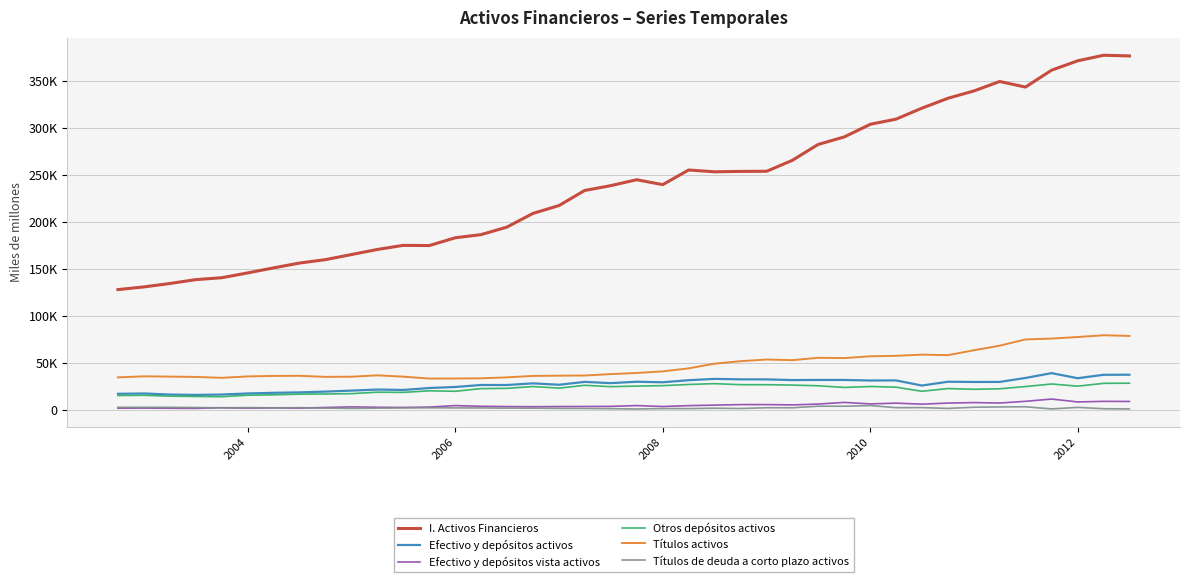

Rank the series by their maximum value, from lowest to highest.

Títulos de deuda a corto plazo activos, Efectivo y depósitos vista activos, Otros depósitos activos, Efectivo y depósitos activos, Títulos activos, I. Activos Financieros